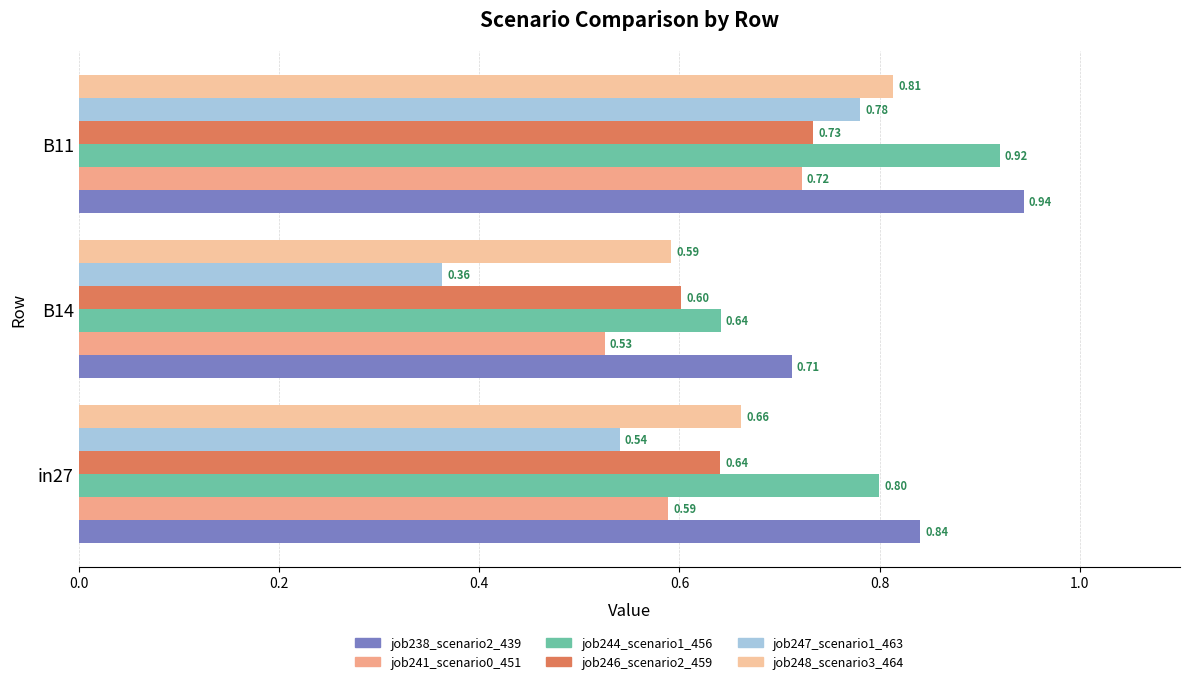

Which series has the largest total across all categories?

job238_scenario2_439